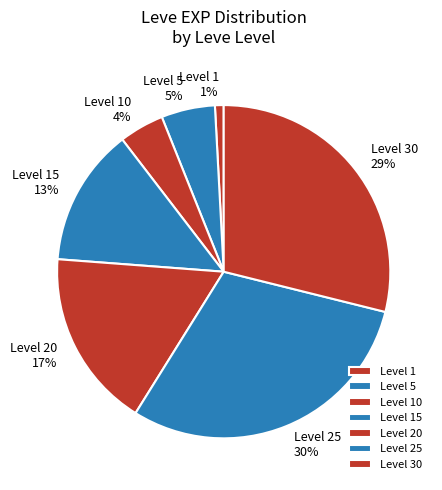

Combined, do Level 5 and Level 20 account for over 50%?

No